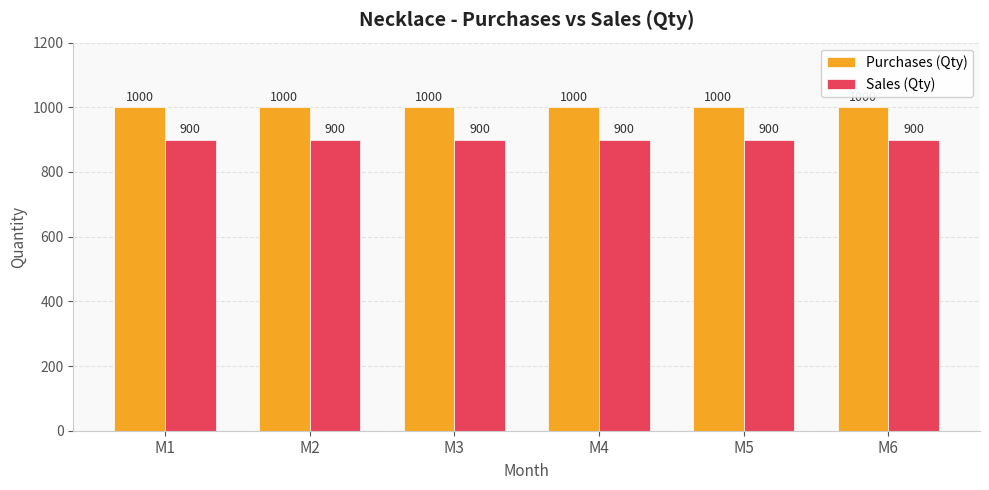

At how many categories does at least one series exceed 920?

6